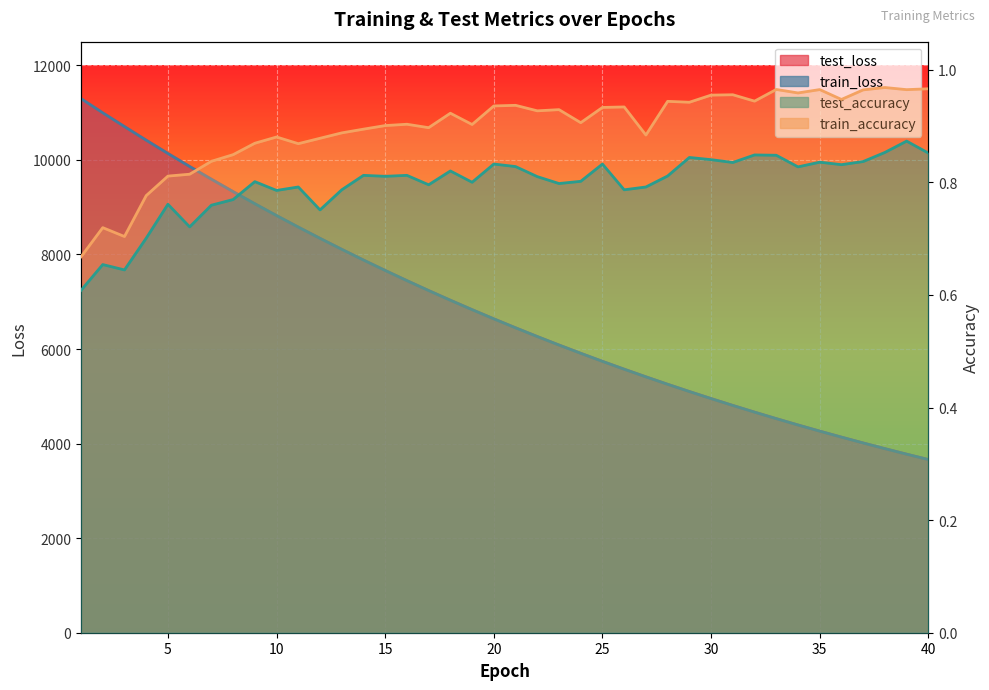

How many interior local valleys does the train_accuracy series have?

12